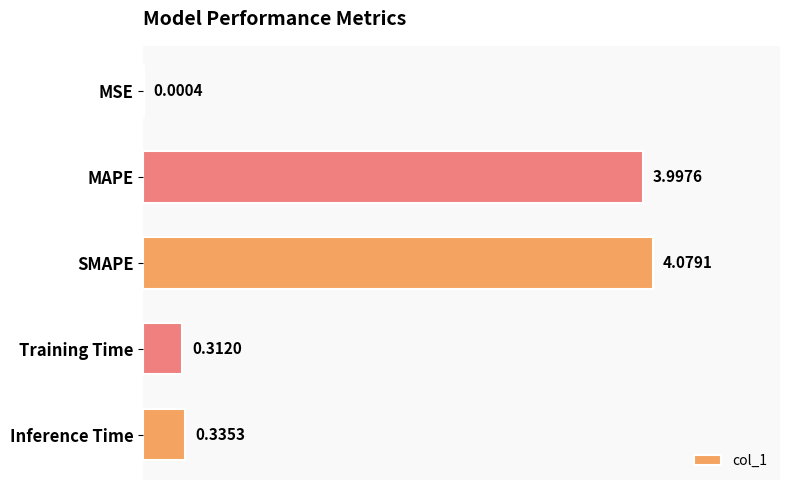

How many distinct data groups are displayed?

1